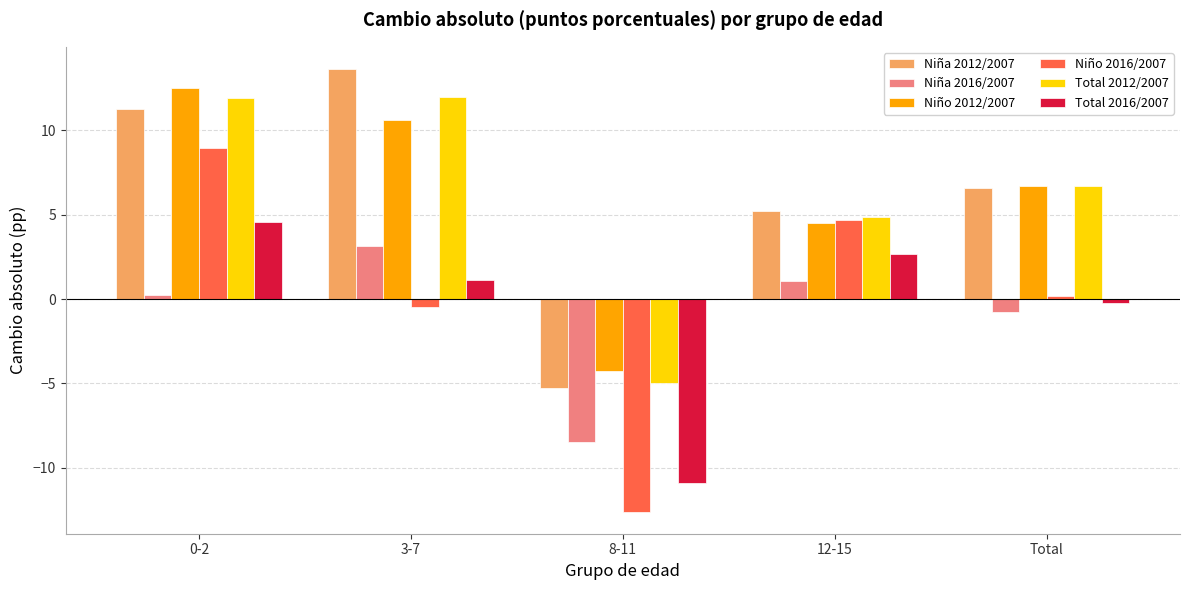

Is the value of Niño 2012/2007 at 12-15 greater than the value of Total 2016/2007 at 12-15?

Yes